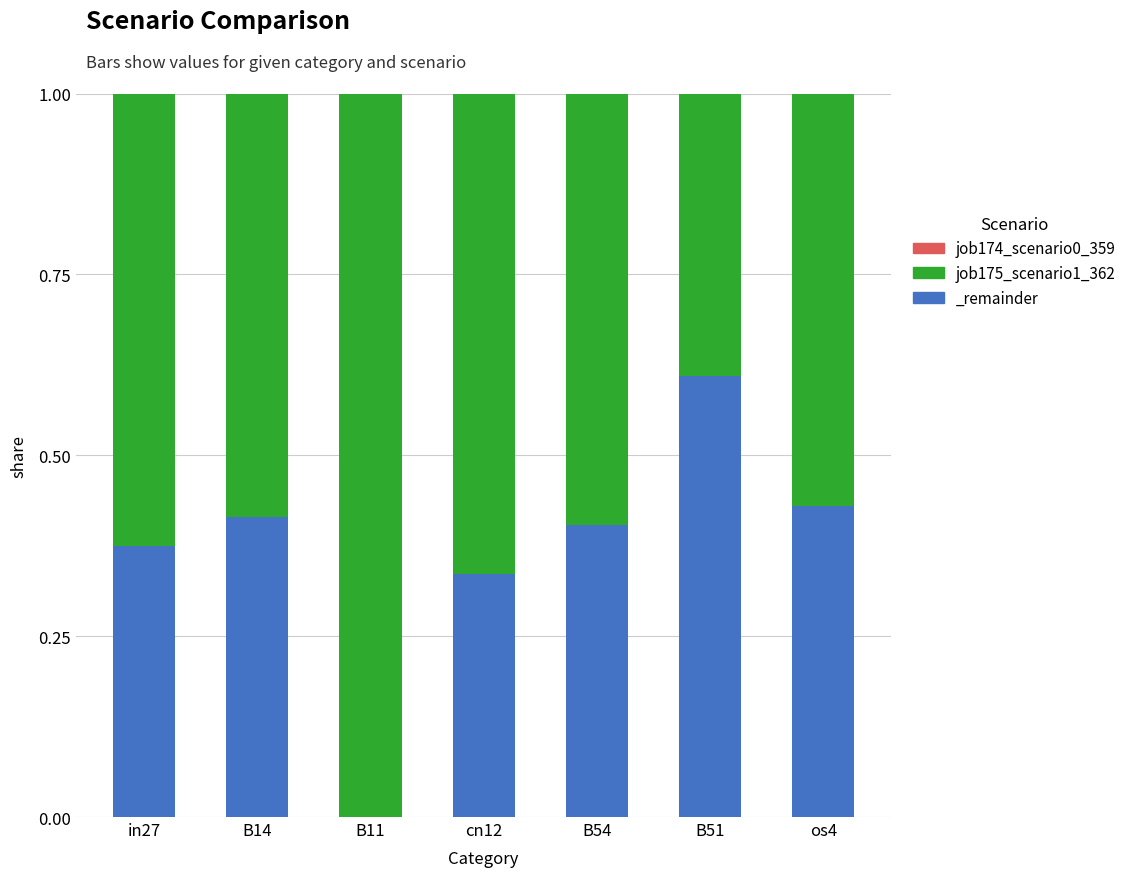

What is the sum of all job175_scenario1_362 values?

4.4